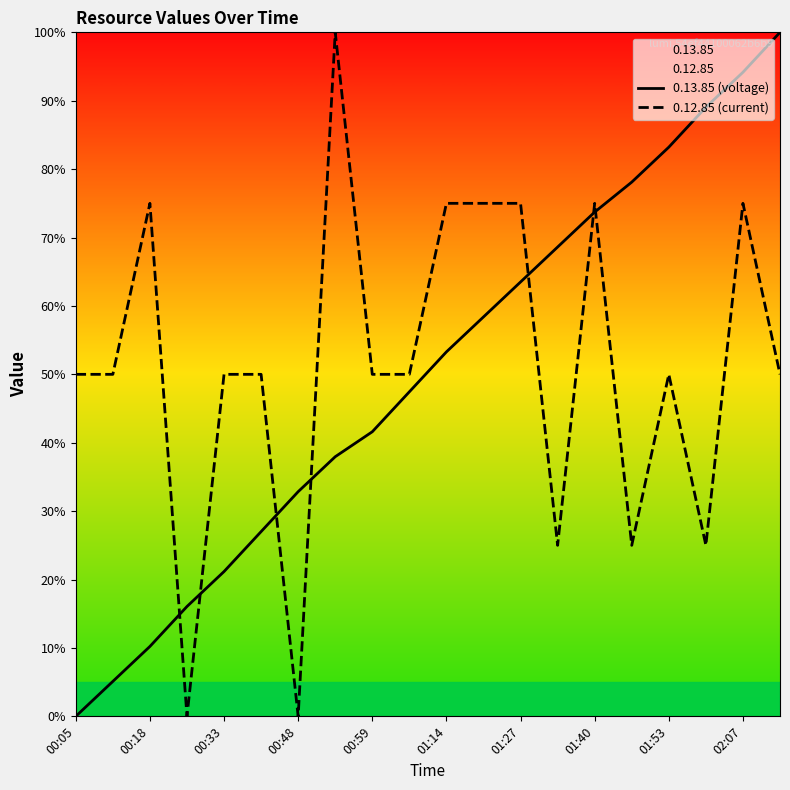

How many distinct data groups are displayed?

2